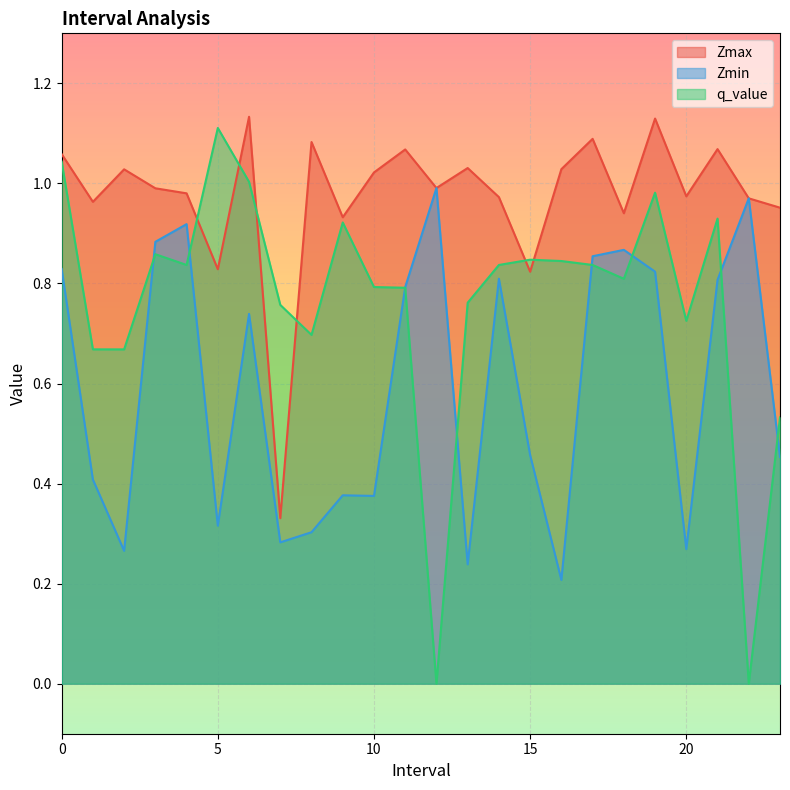

At which category does q_value reach its first local peak?

3.0